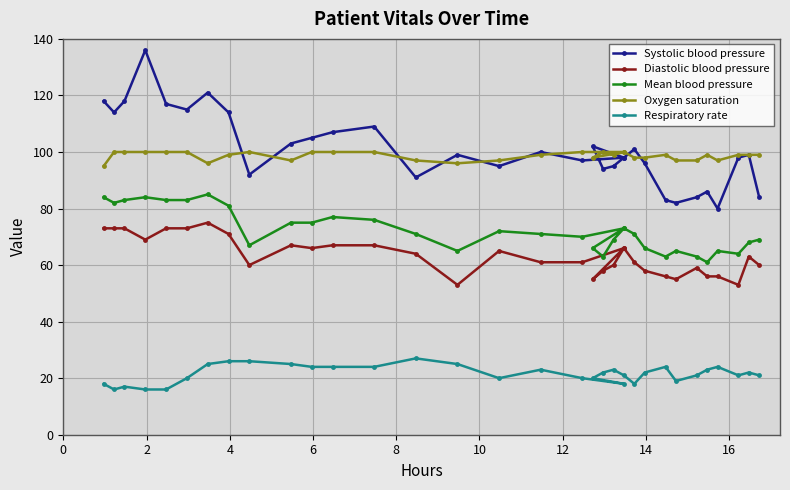

What is the sum of all Systolic blood pressure values?

3331